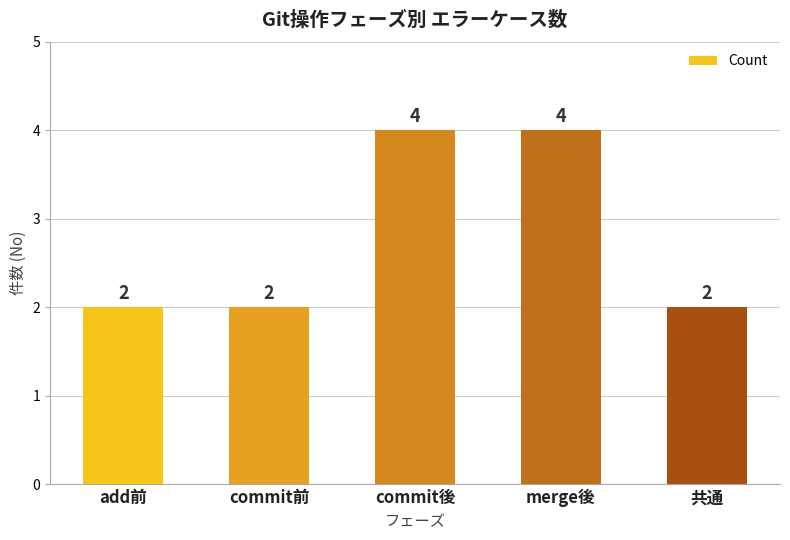

What is the label of the 2nd bar from the left?

commit前